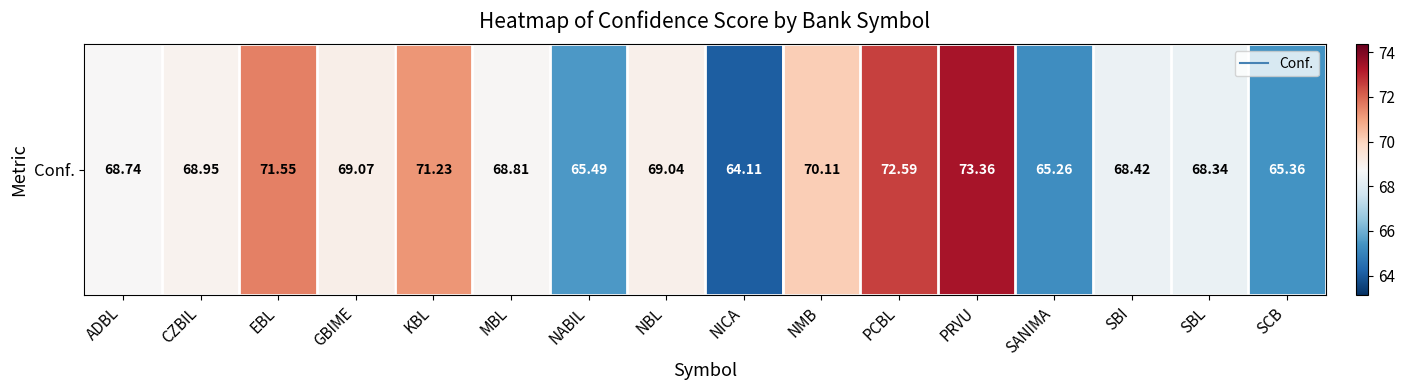

What is the change in value from NICA to SBL?

+4.2